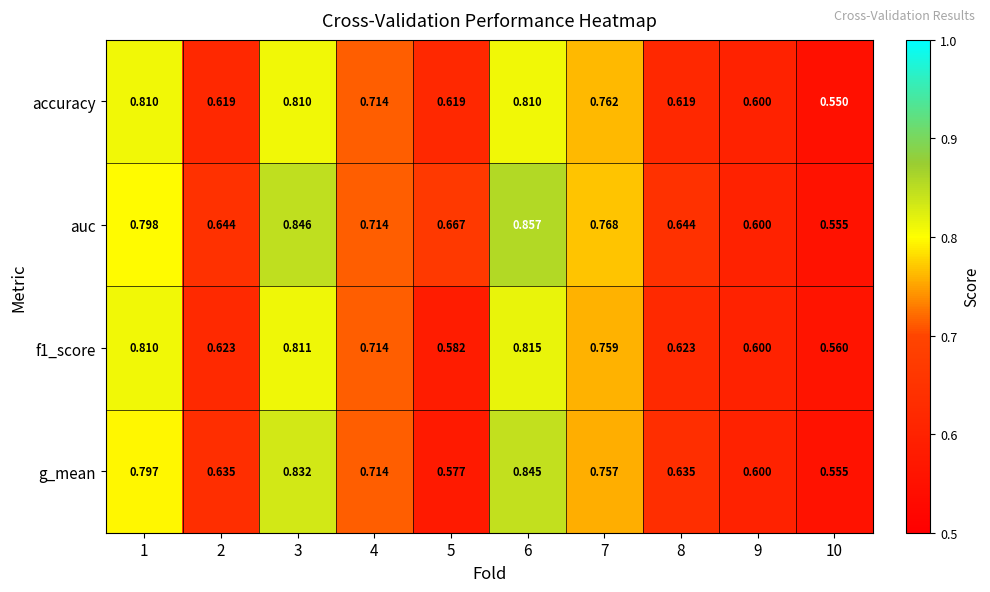

Which series has the widest spread of values?

auc